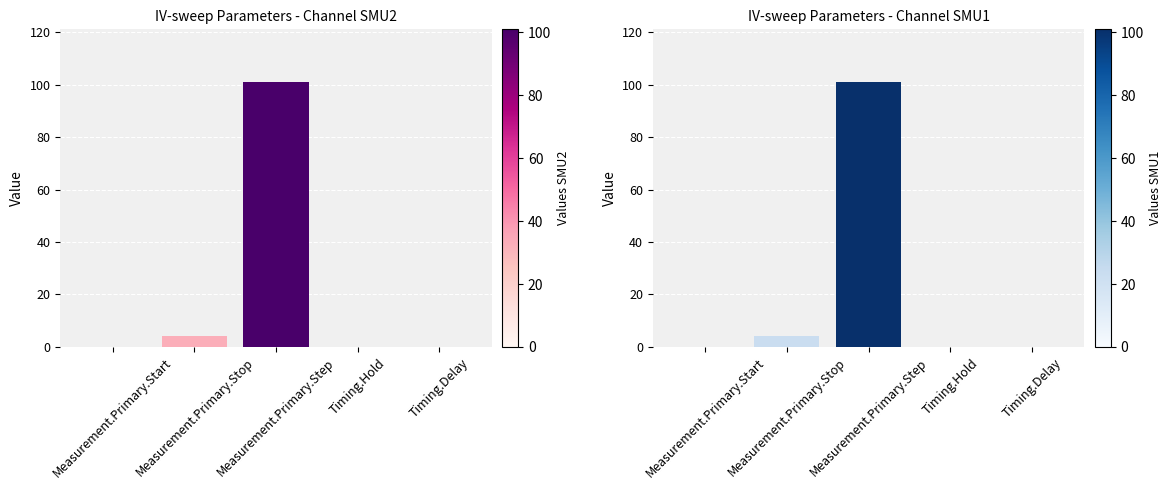

What is the sum of all values?

105